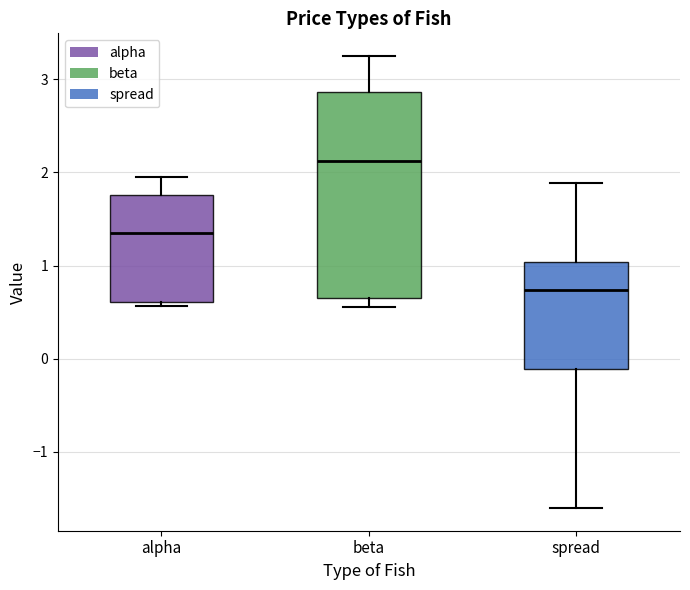

Reading left to right, read every box against the y-axis: the position of its median line, the range the box covers, and the ends of its whiskers. The values are not printed on the chart, so give them approximately, as read against the axis.

alpha: median 1.3, box 0.6 to 1.8, whiskers 0.6 (just below the box's lower edge) to 2.0
beta: median 2.1, box 0.7 to 2.9, whiskers 0.6 to 3.3
spread: median 0.7, box -0.1 to 1.0, whiskers -1.6 to 1.9